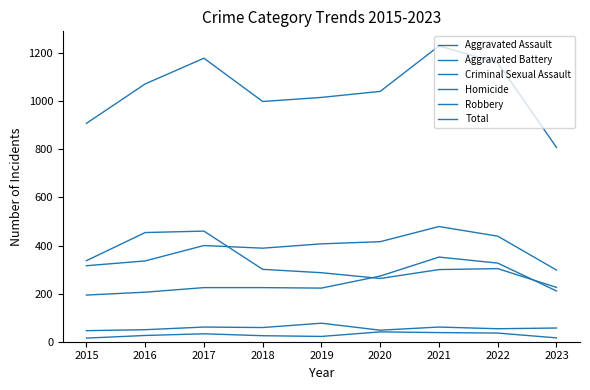

Between 2016 and 2022, which series saw the biggest shift?

Robbery